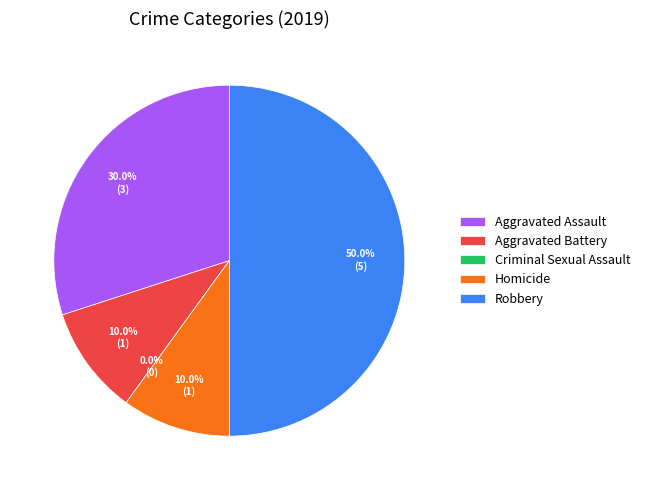

Which has a higher value, Criminal Sexual Assault or Homicide?

Homicide